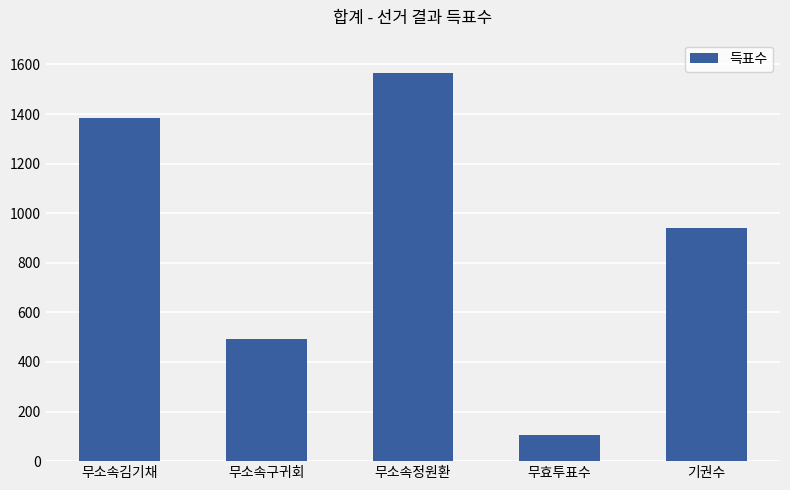

Where is the data nearest to the value 835?

기권수